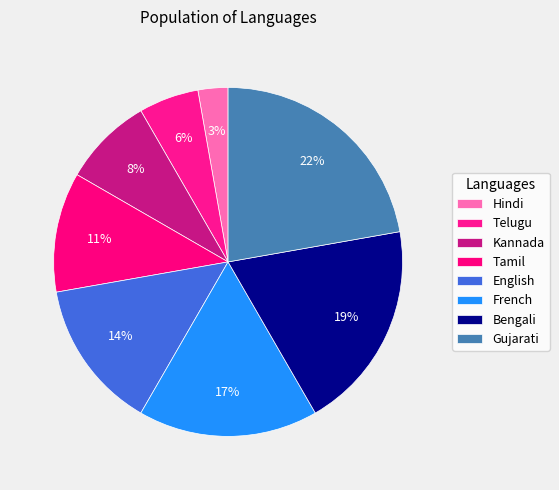

Is the sum of English and Telugu greater than half?

No